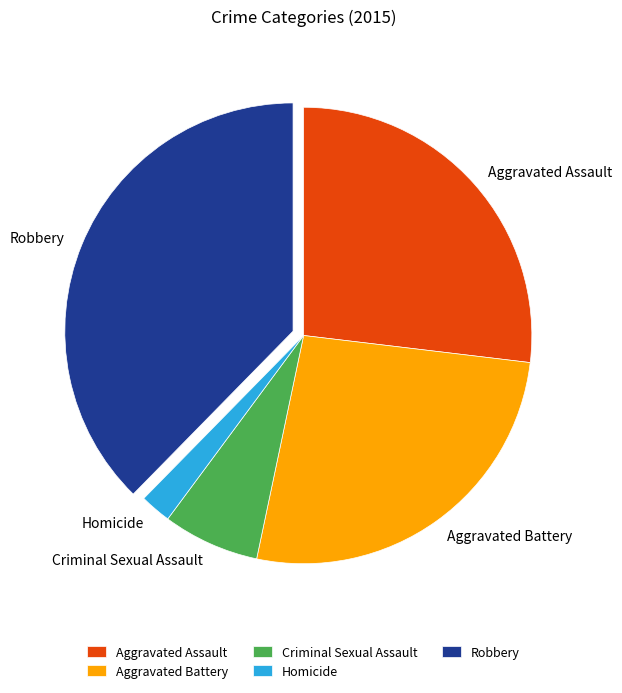

Which category has the smallest portion of the pie?

Homicide